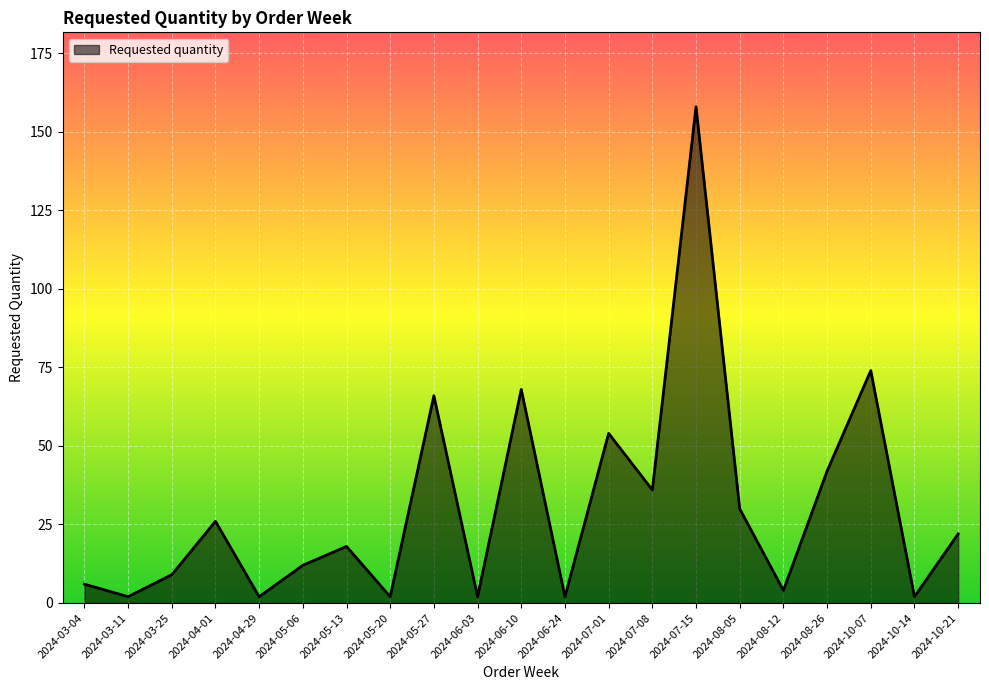

Reading left to right, extract all data points from this chart.

2024-03-04=6	2024-03-11=2	2024-03-25=9	2024-04-01=26	2024-04-29=2	2024-05-06=12	2024-05-13=18	2024-05-20=2	2024-05-27=66	2024-06-03=2	2024-06-10=68	2024-06-24=2	2024-07-01=54	2024-07-08=36	2024-07-15=158	2024-08-05=30	2024-08-12=4	2024-08-26=42	2024-10-07=74	2024-10-14=2	2024-10-21=22